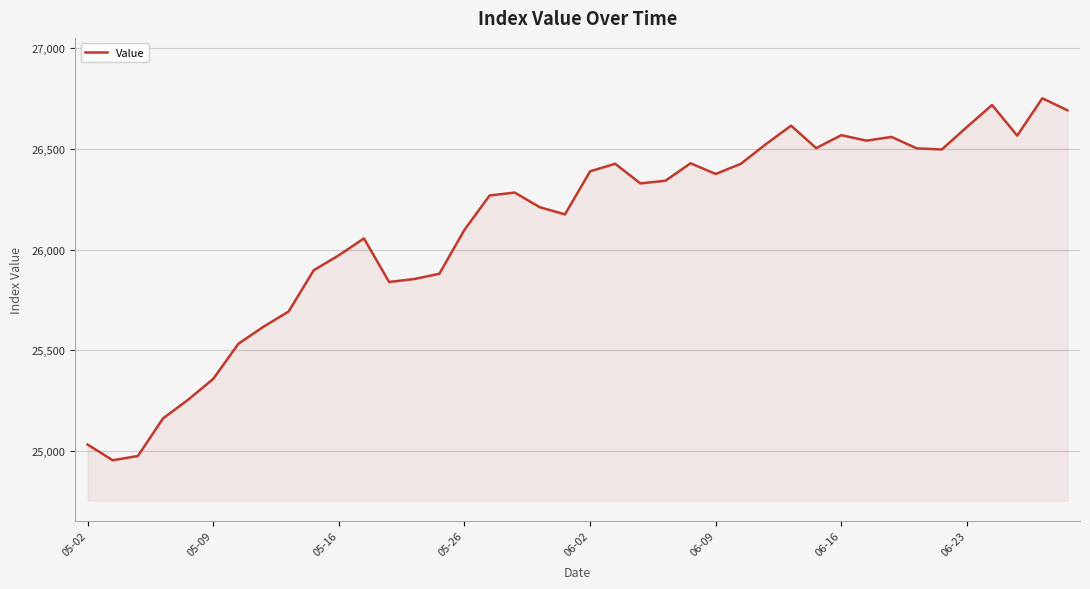

How many distinct data groups are displayed?

1